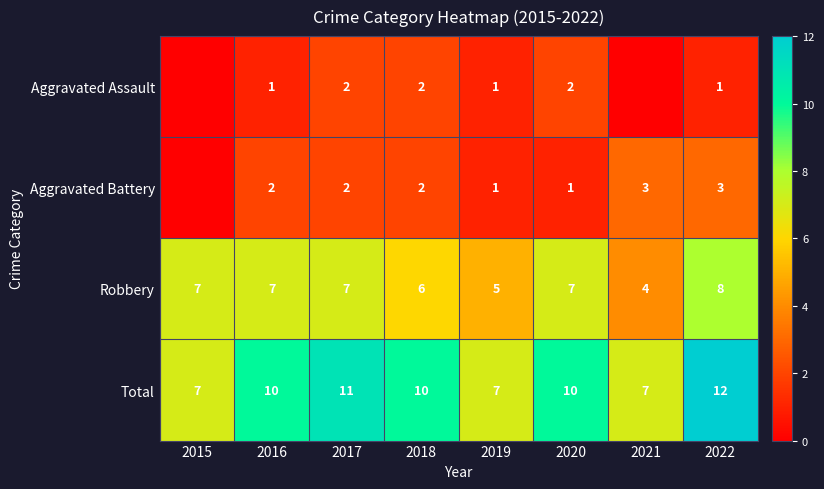

What is the maximum value for Robbery?

8